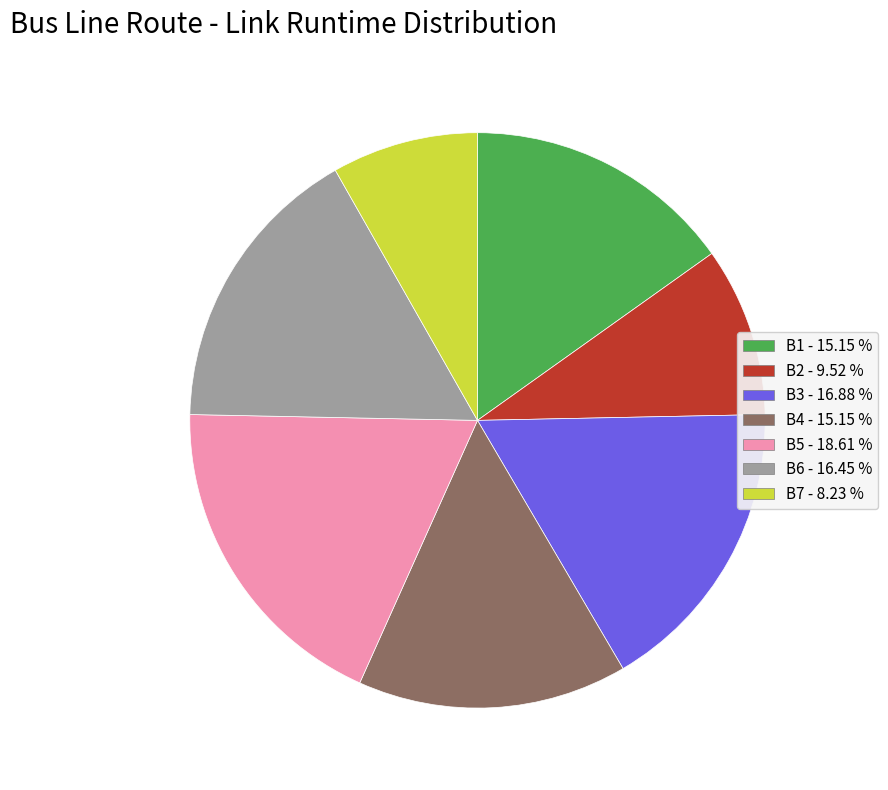

How many segments does this pie chart have?

7